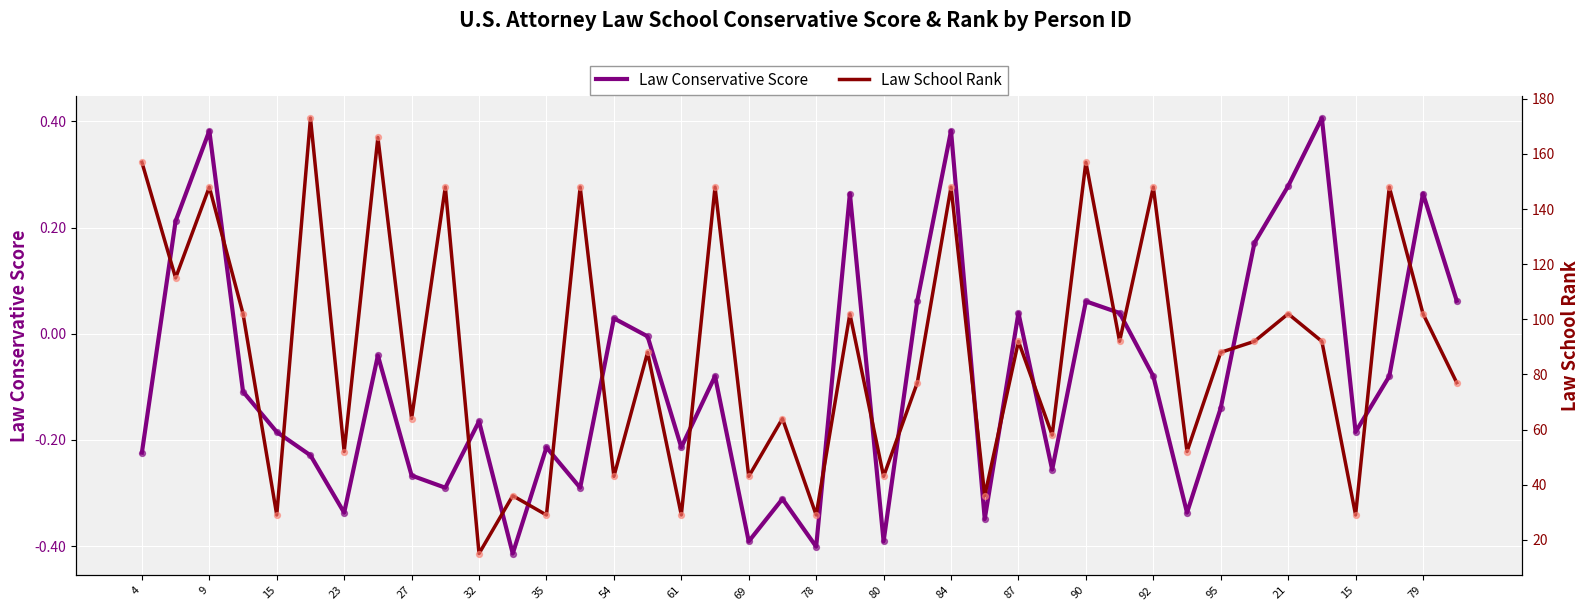

Which series reaches the minimum Y coordinate?

Law Conservative Score